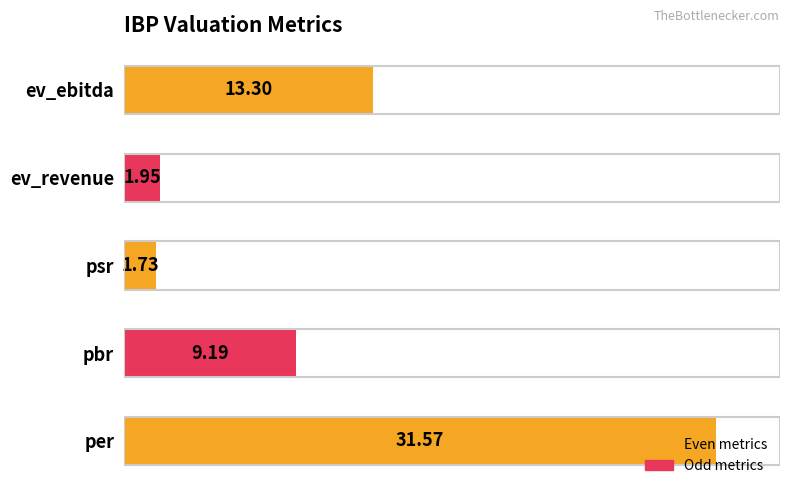

Rank the categories by value from lowest to highest.

psr, ev_revenue, pbr, ev_ebitda, per